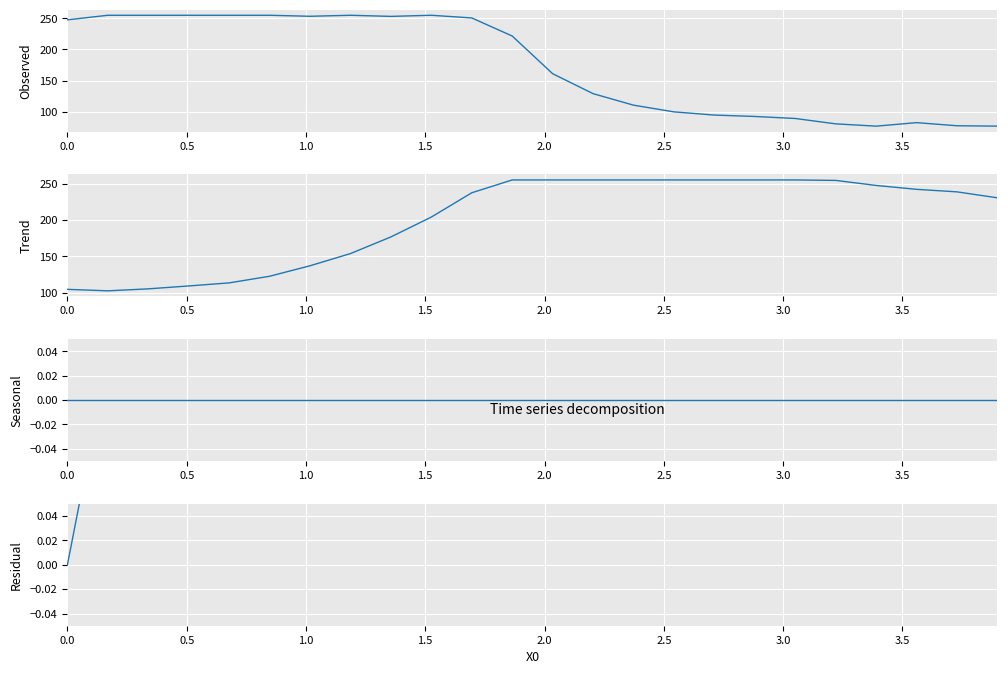

What is the average value of the Observed series?

174.2